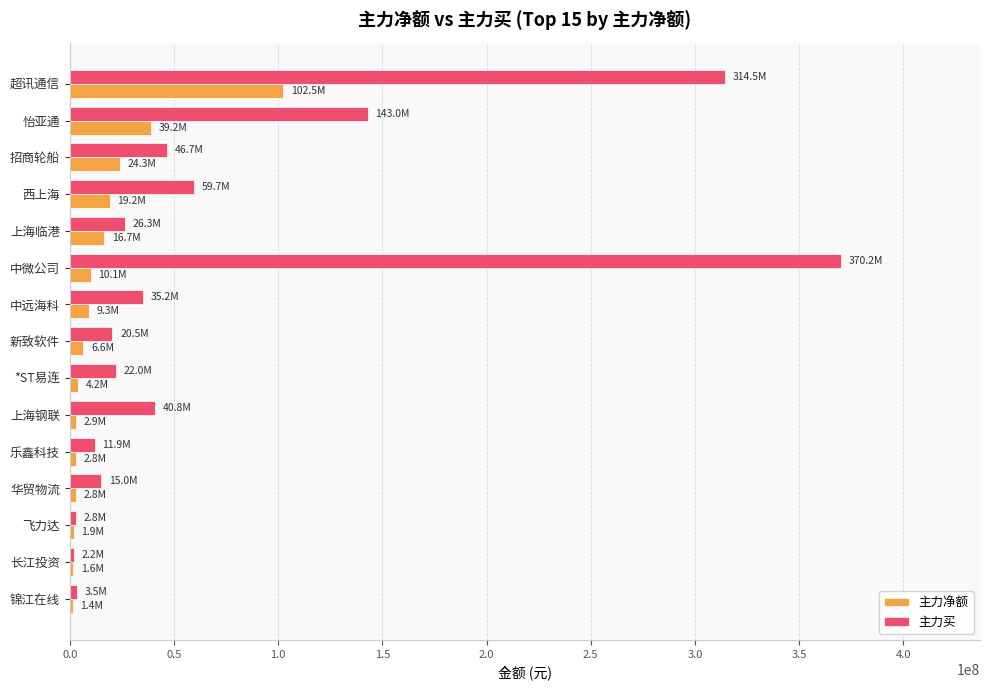

Between 超讯通信 and 中远海科, which series saw the biggest shift?

主力买